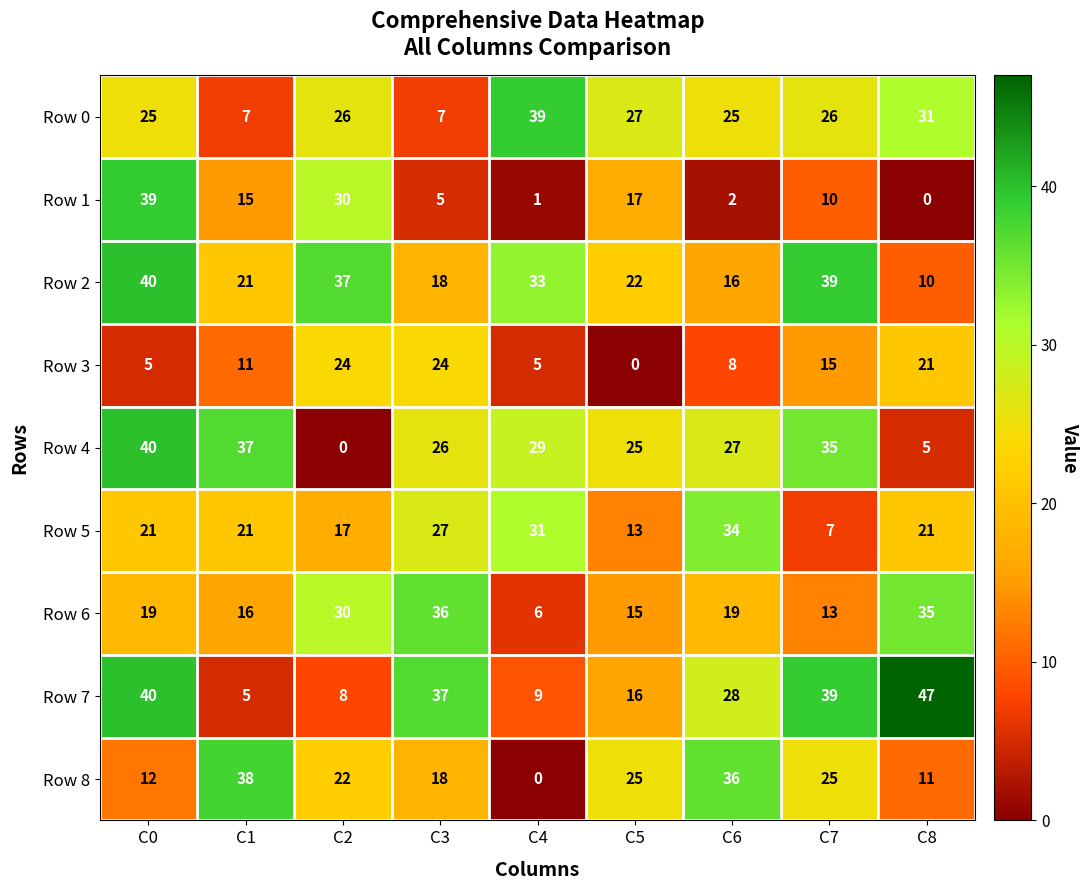

True or false: Row 5 has a value of 21 at C0.

True